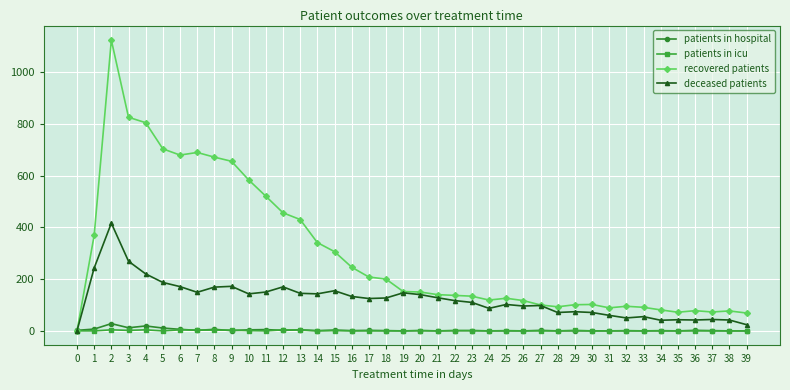

Which series has the widest spread of values?

recovered patients